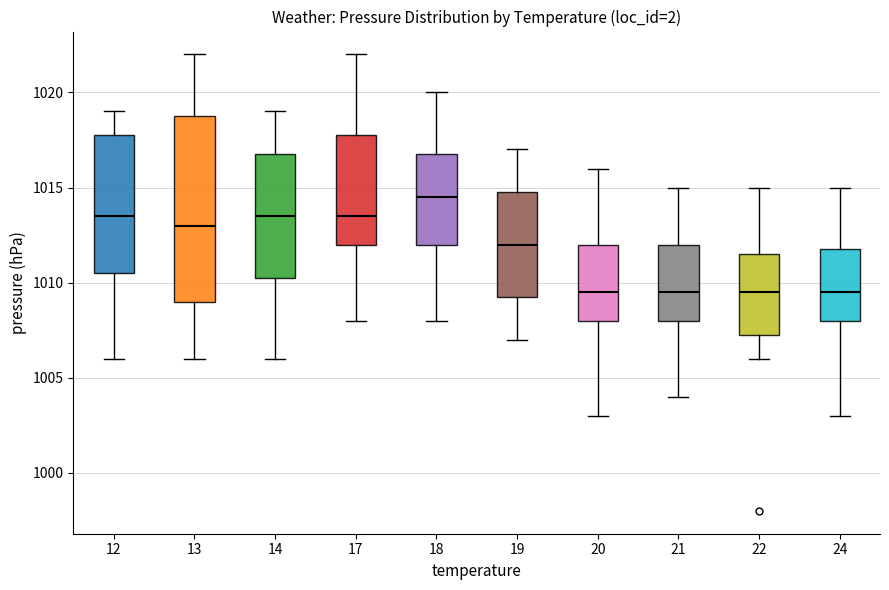

Comparing the boxes themselves (not the whiskers), which one is the tallest?

13